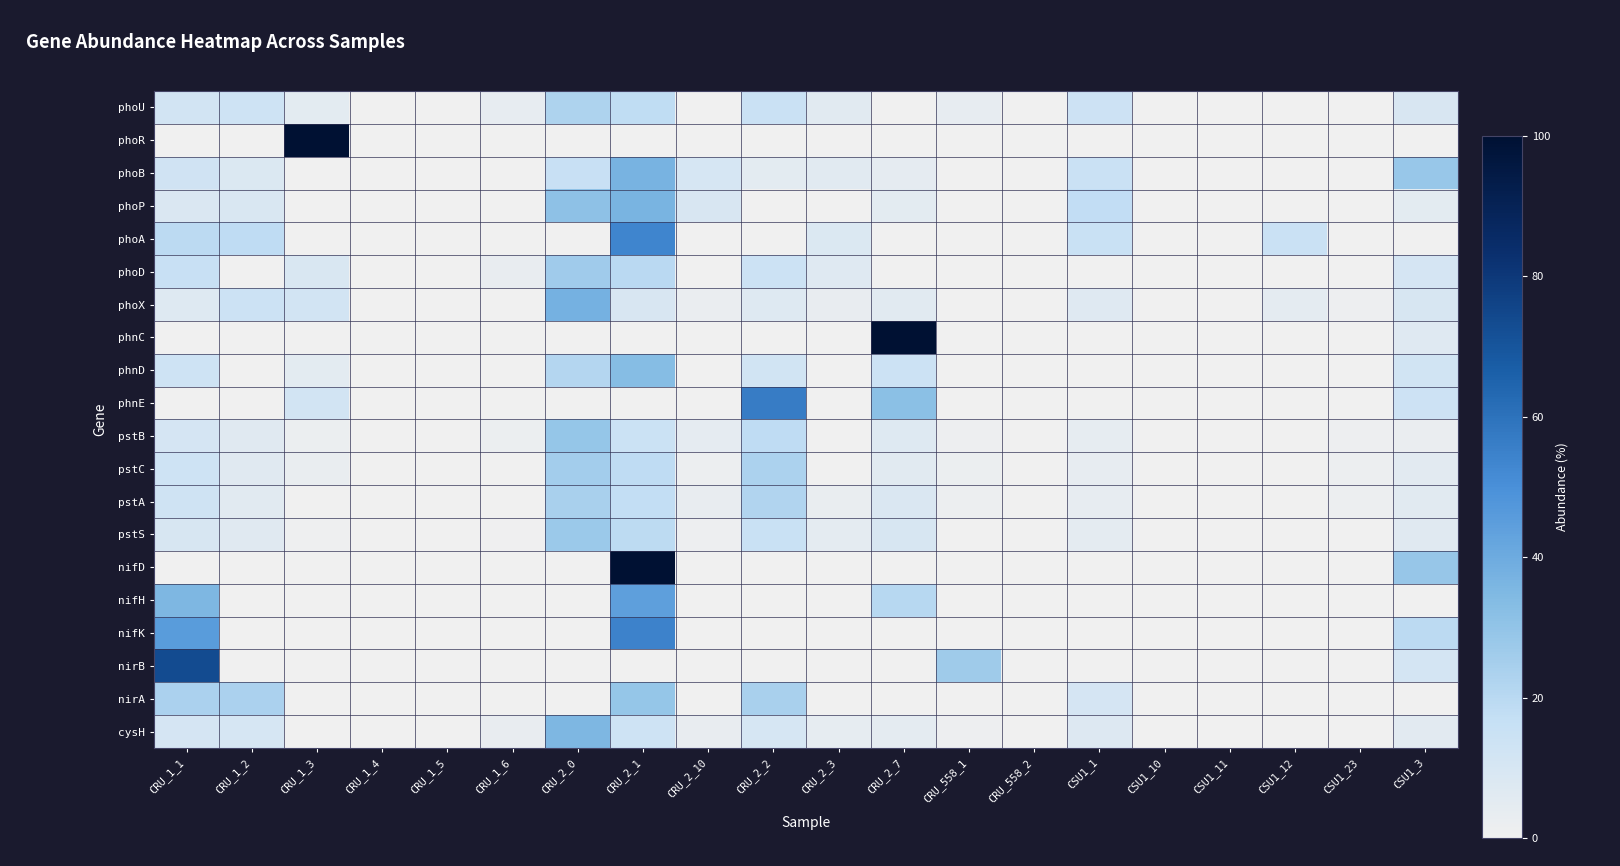

Which category has the highest value across all series?

CRU_1_3